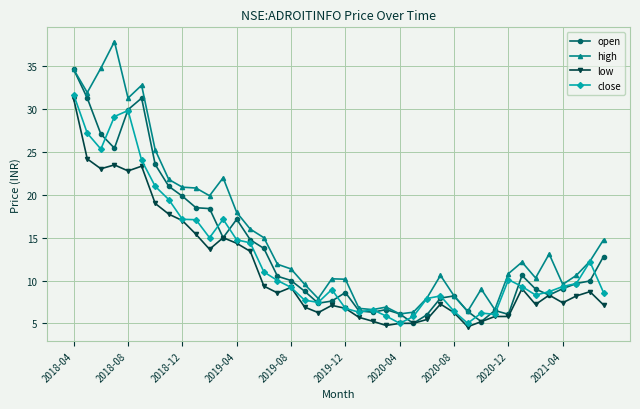

True or false: high and low cross at least once.

False